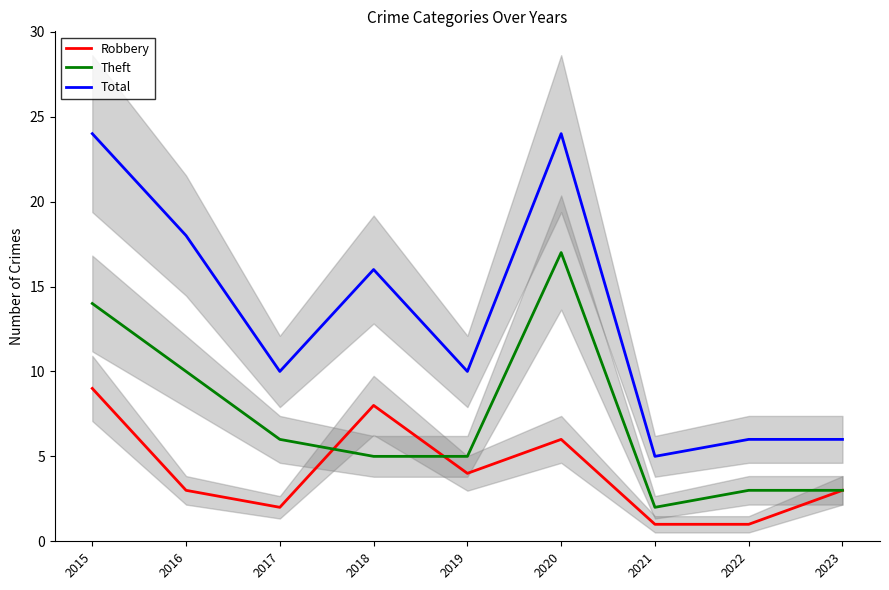

True or false: Robbery and Total intersect in this chart.

False